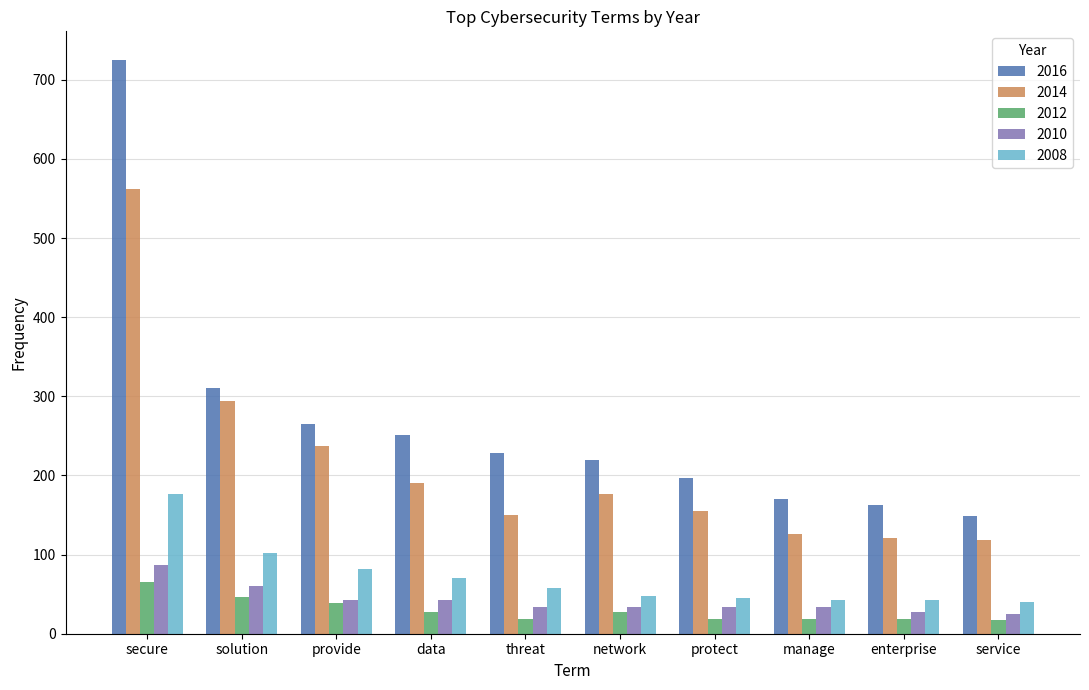

Between network and service, which series saw the biggest shift?

2016